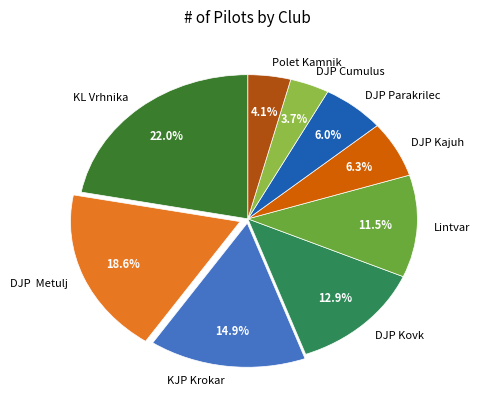

Between DJP Cumulus and DJP Metulj, which is larger?

DJP Metulj